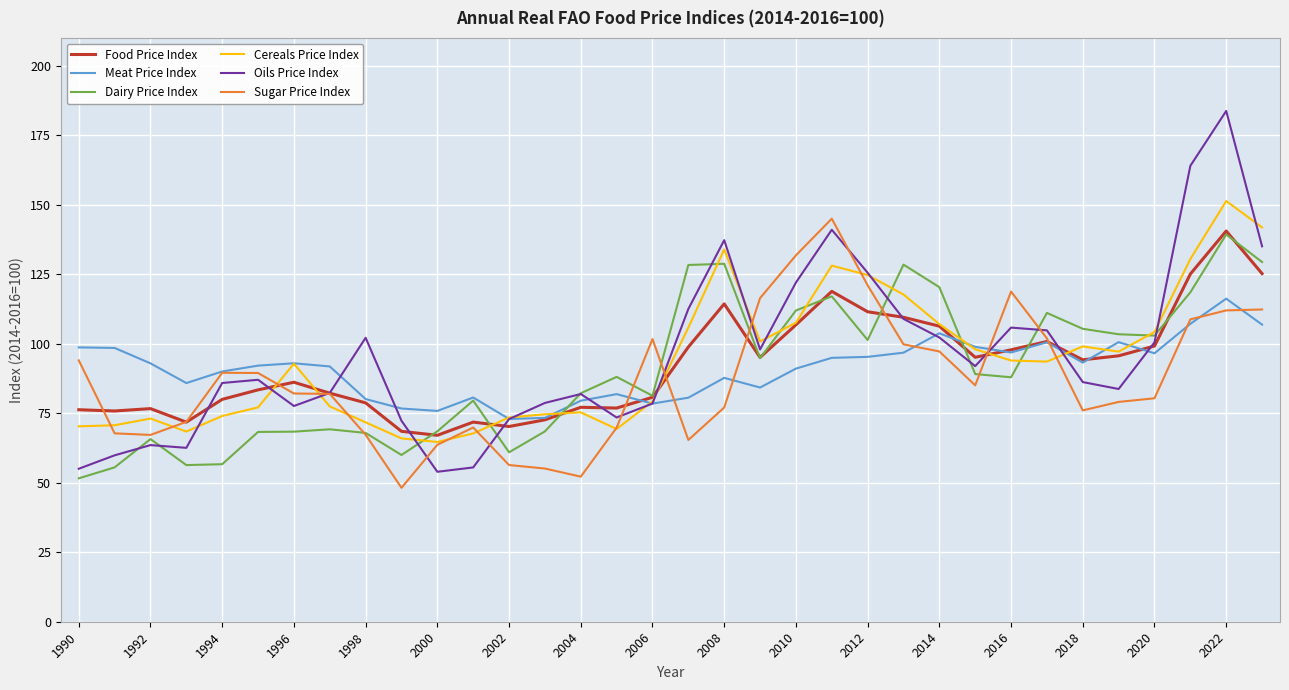

Which series has the largest range (max minus min)?

Oils Price Index